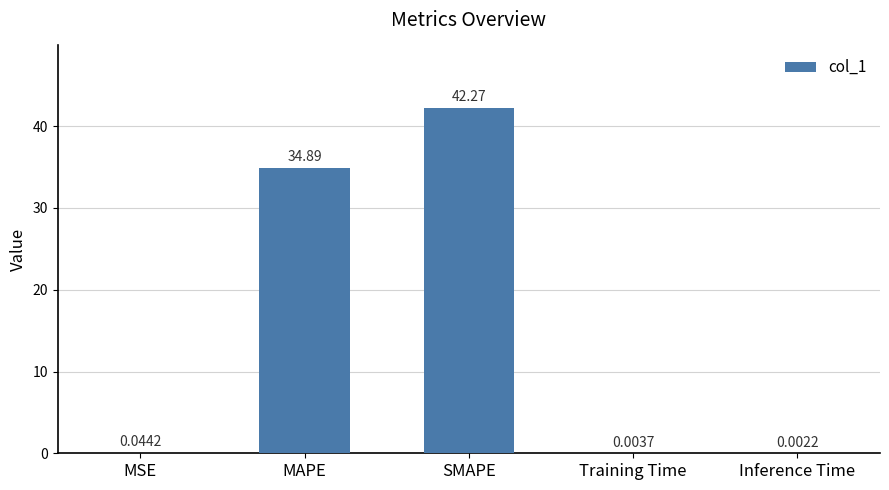

At which category does the chart reach its peak across all series?

SMAPE